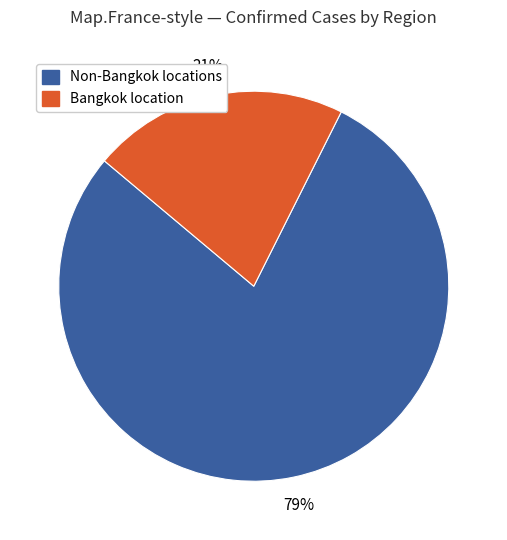

Which category has the smallest portion of the pie?

Bangkok location